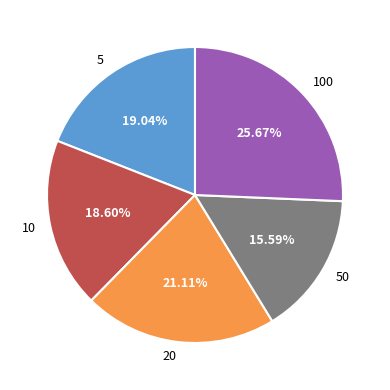

True or false: 50 accounts for 16% of the total.

True